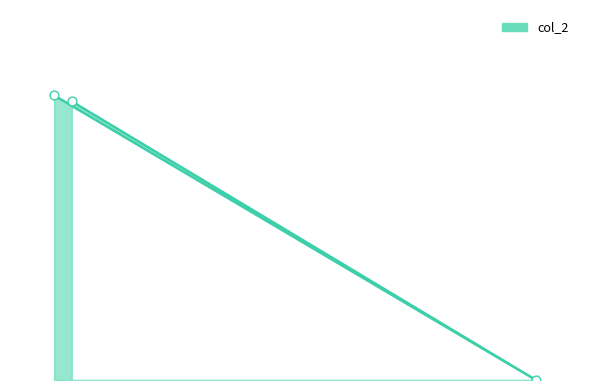

What is the change in value from nitrate to silicate?

+12